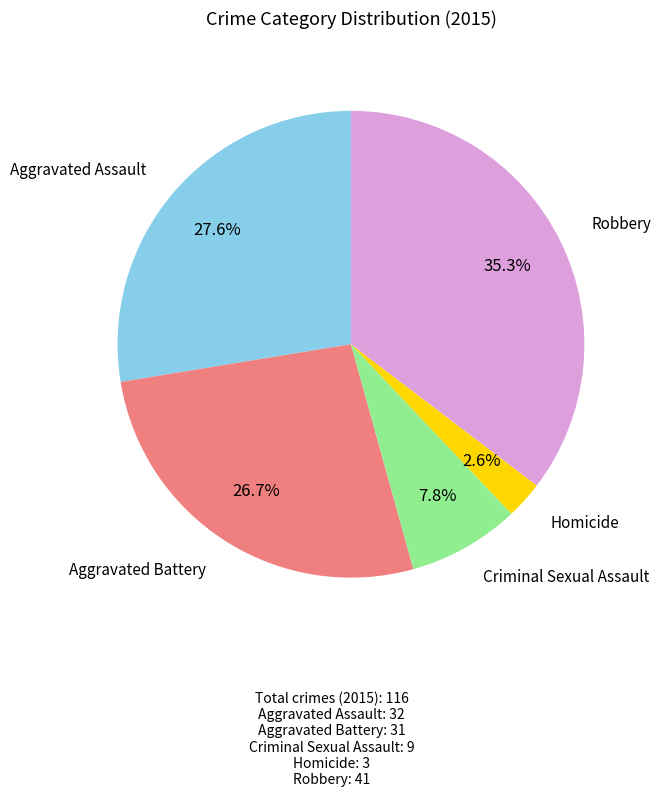

Count the number of slices in the pie.

5